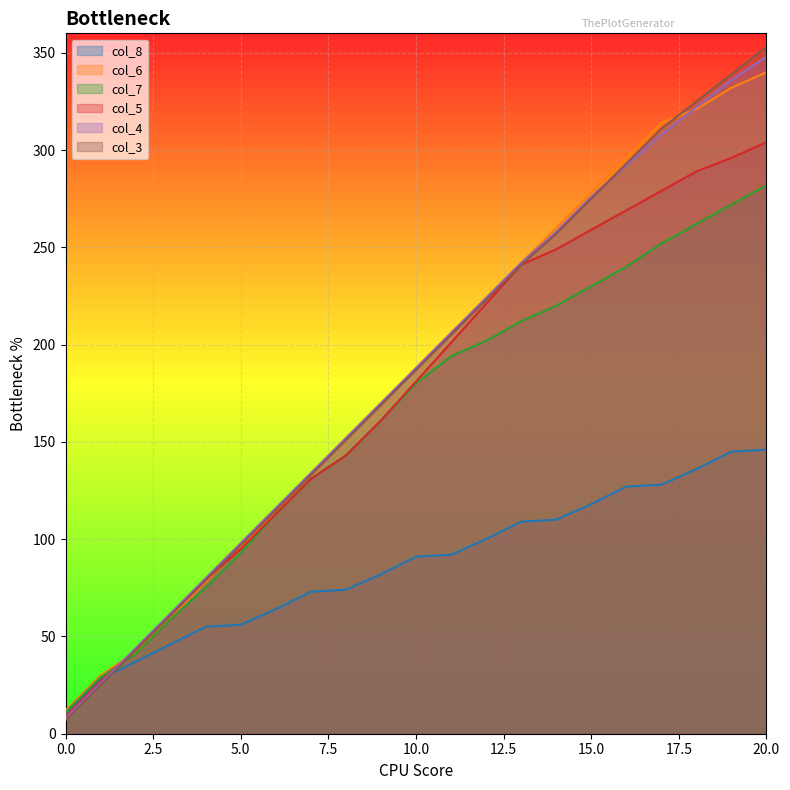

At which label is col_4 closest to 178?

9